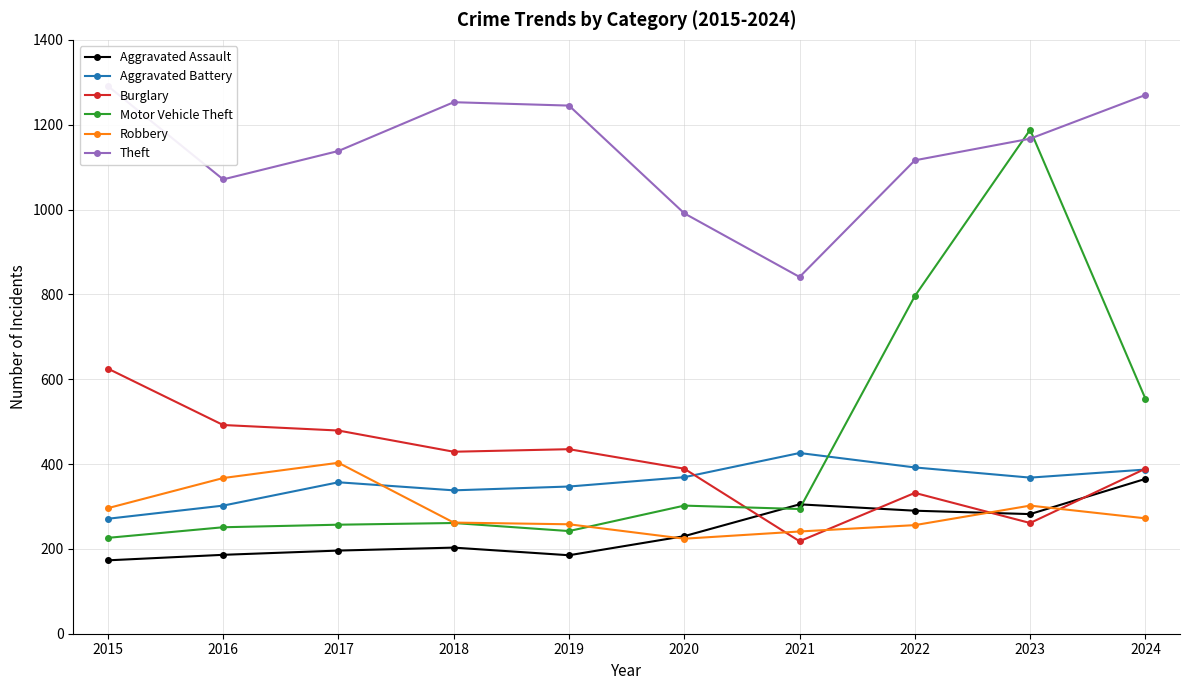

How many data points in Robbery are less than 272?

5